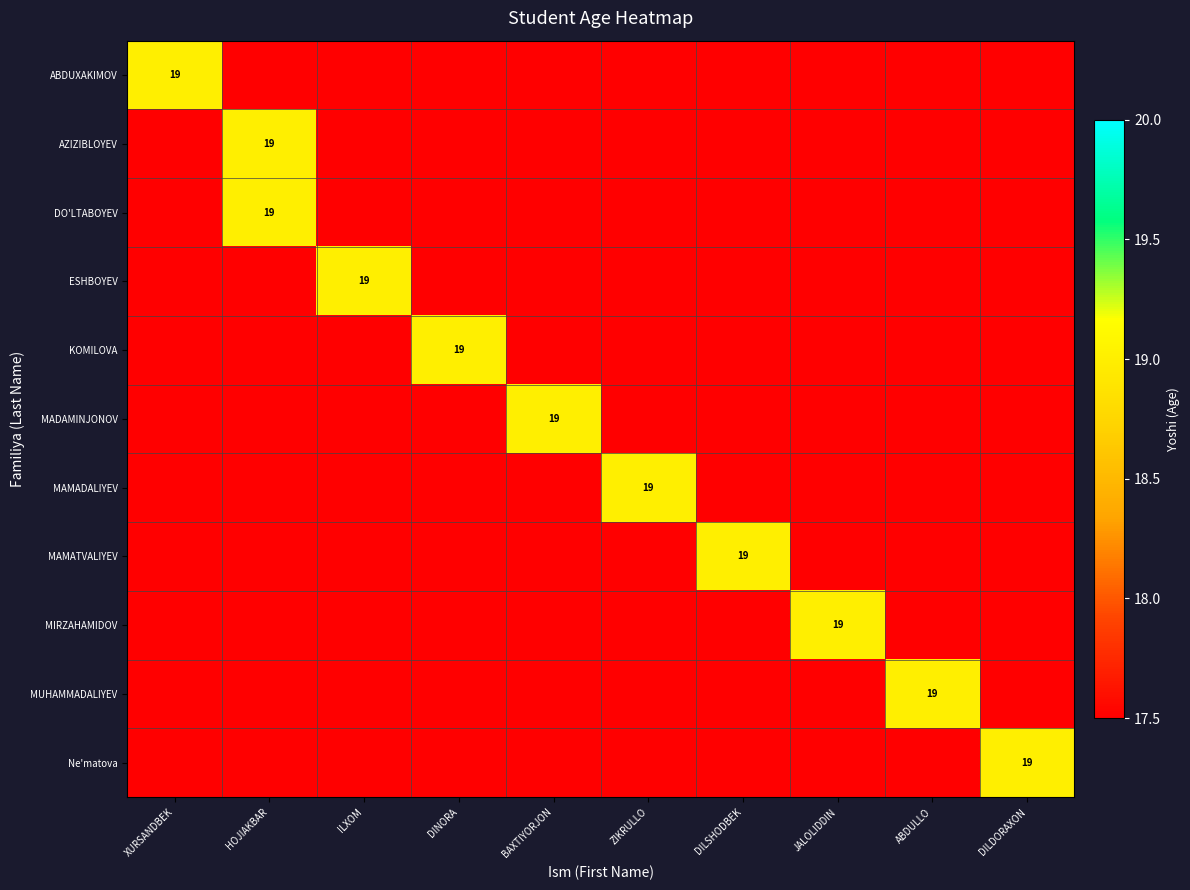

What is the highest value of the ESHBOYEV series?

19.0